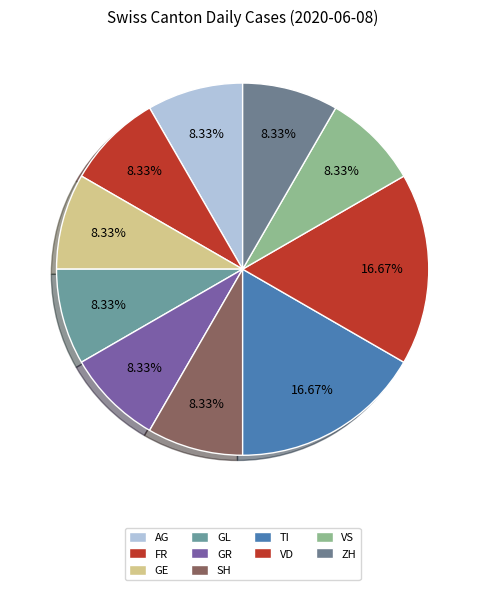

What percentage is the VS slice, to the nearest percent?

8%